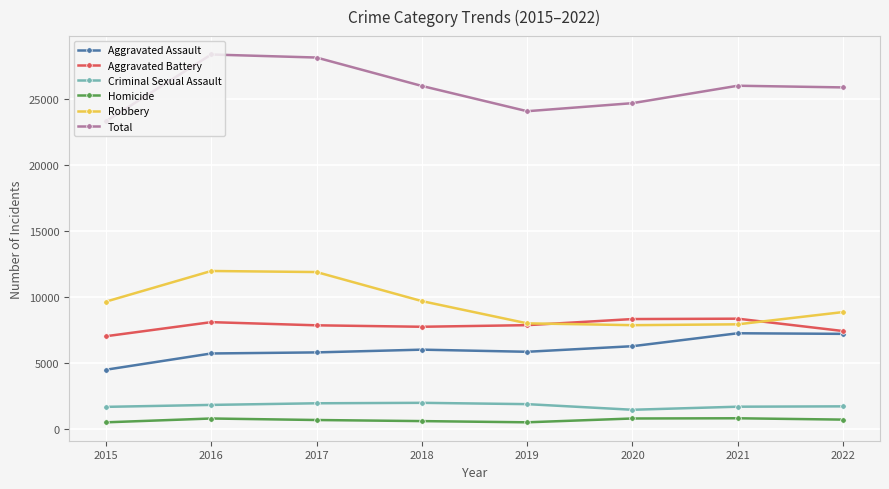

What are all the series names shown in the legend?

Aggravated Assault, Aggravated Battery, Criminal Sexual Assault, Homicide, Robbery, Total